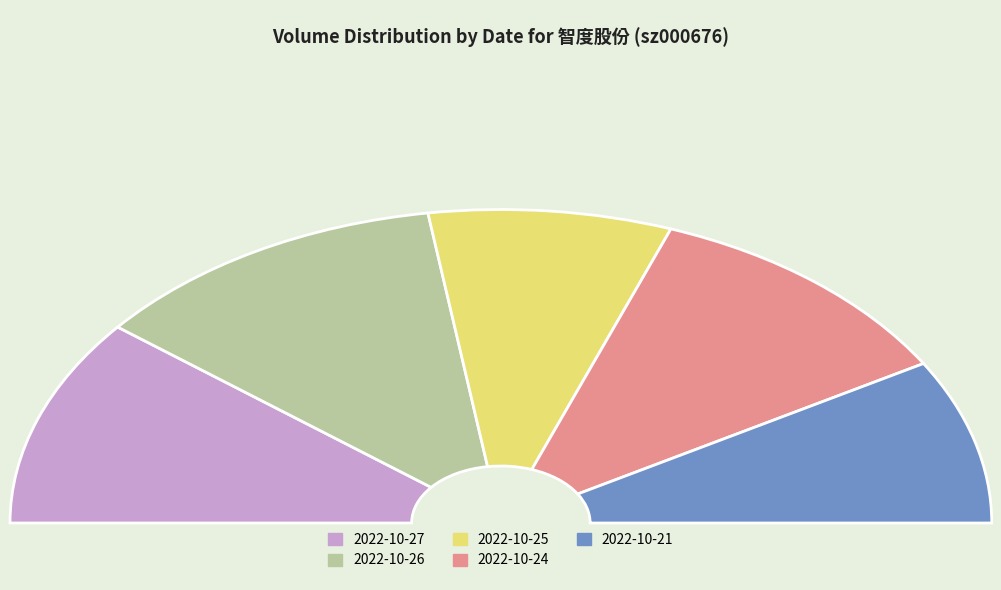

Does 2022-10-26 represent more than half of the total?

No